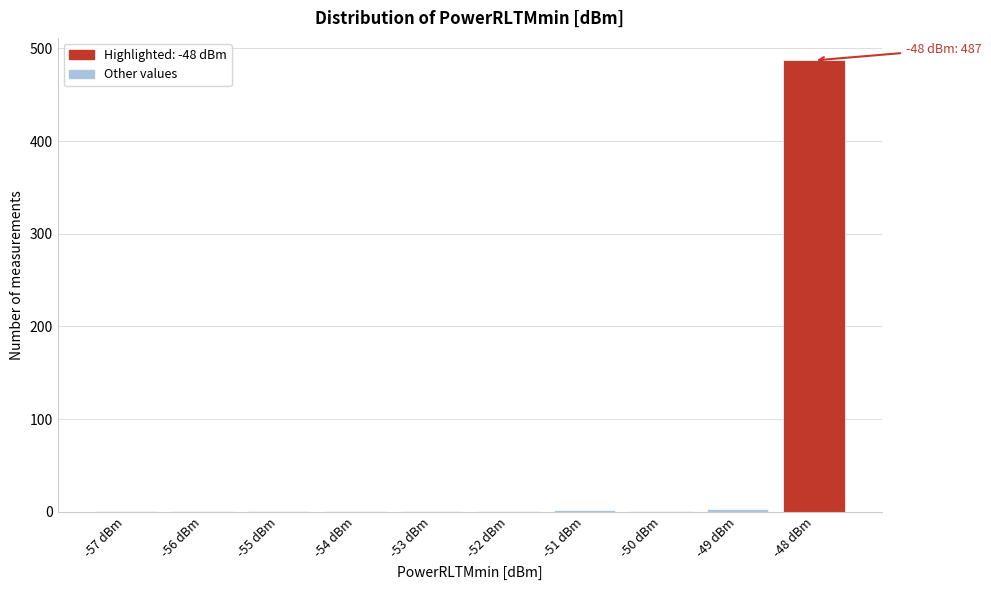

Which range on the x-axis has the tallest bar?

-48.5 to -47.5